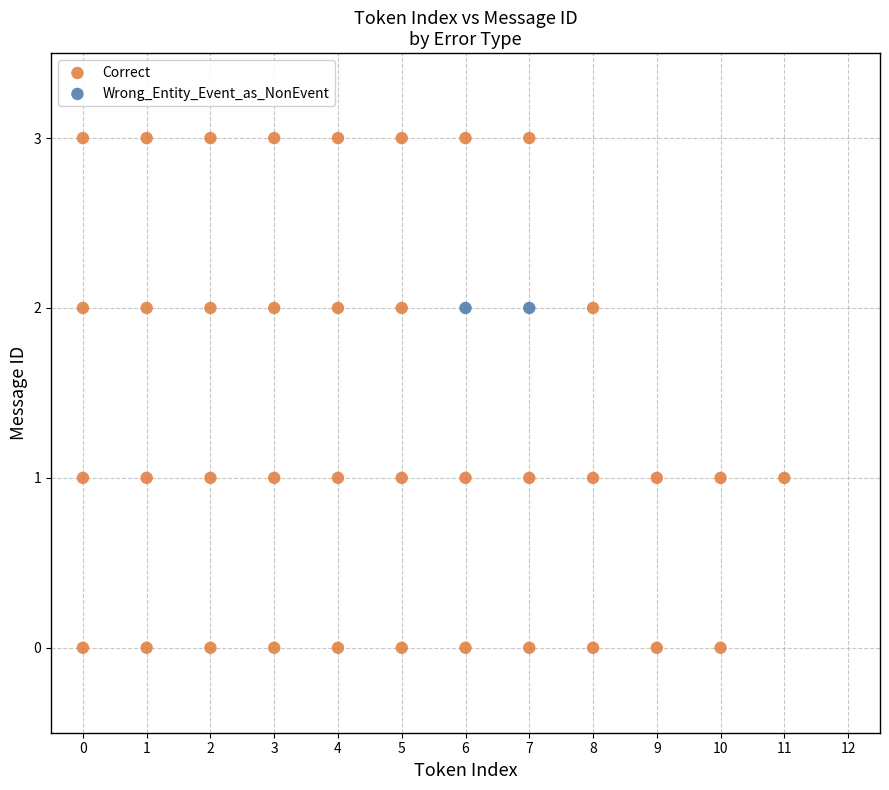

What are all the series names shown in the legend?

Correct, Wrong_Entity_Event_as_NonEvent